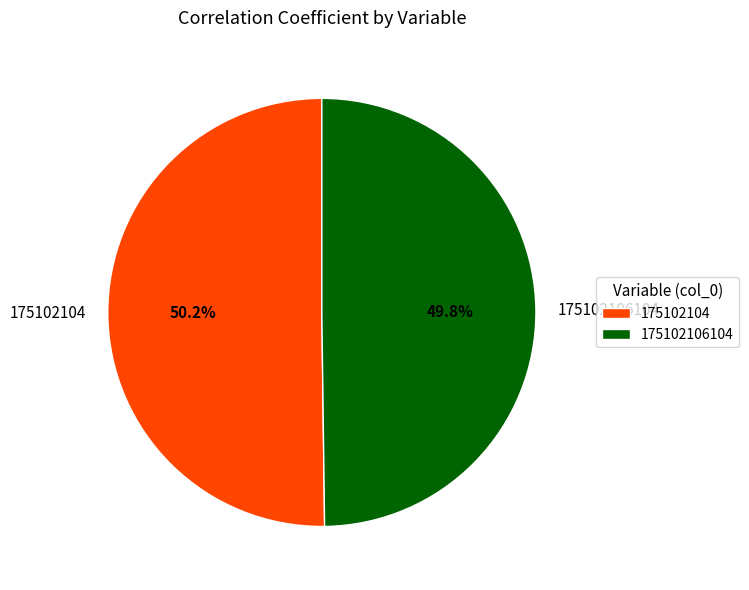

True or false: 175102104 accounts for 56% of the total.

False